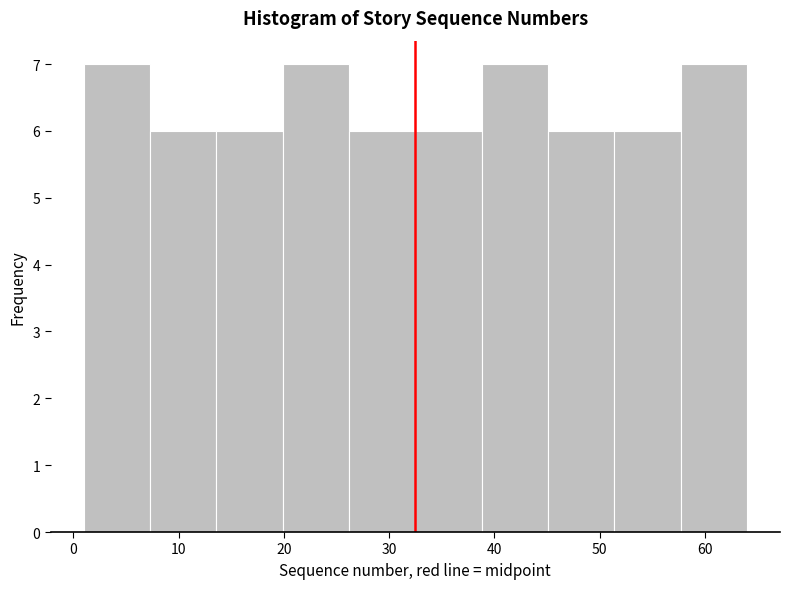

Reading left to right, list every bar in this chart as the range it spans on the x-axis followed by its height. Neither the bar edges nor the heights are printed on the chart, so give them approximately, as read against the axes.

1.0 to 7.3: 7
7.3 to 13.6: 6
13.6 to 19.9: 6
19.9 to 26.2: 7
26.2 to 32.5: 6
32.5 to 38.8: 6
38.8 to 45.1: 7
45.1 to 51.4: 6
51.4 to 57.7: 6
57.7 to 64.0: 7